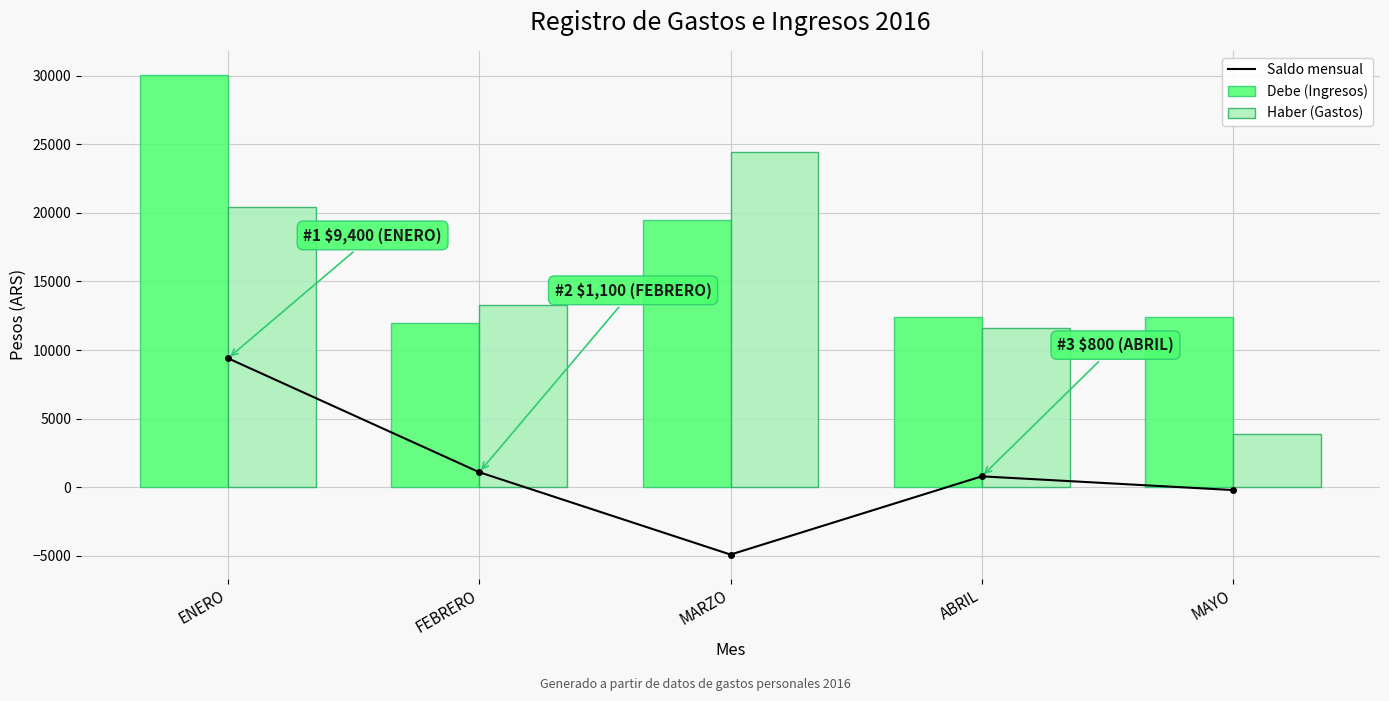

Where does the Saldo mensual series first go above 800?

ENERO